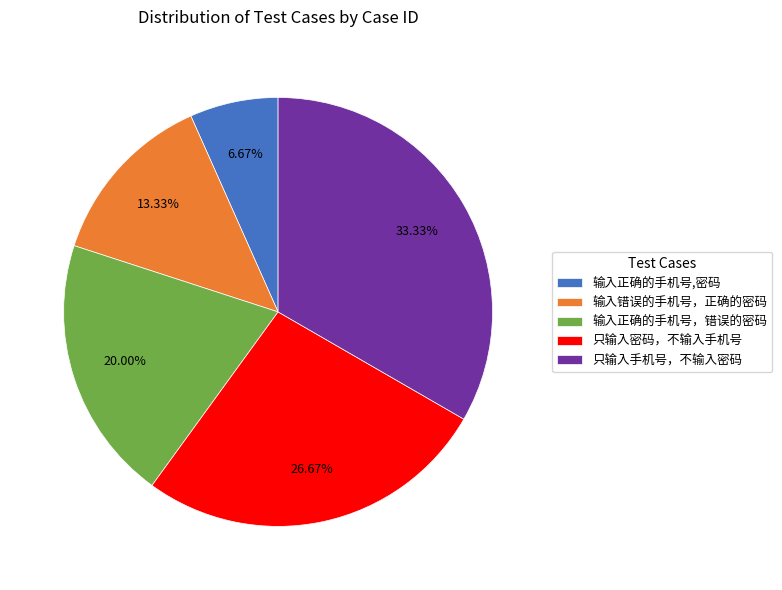

Do 输入正确的手机号，错误的密码 and 输入错误的手机号，正确的密码 together represent more than half of the pie?

No